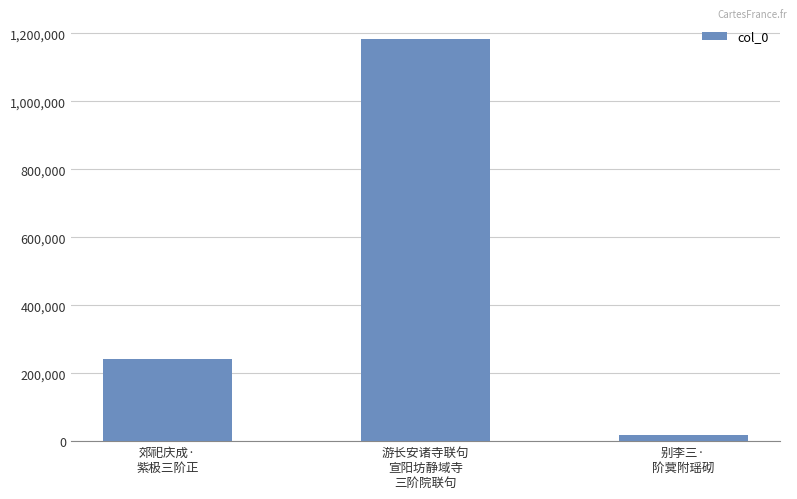

What is the smallest value displayed?

16772